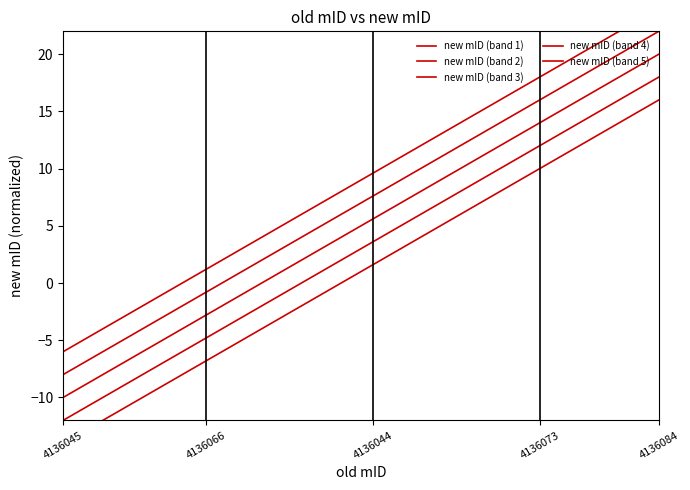

The value of new mID (band 2) at 5 is -3.1. True or false?

False